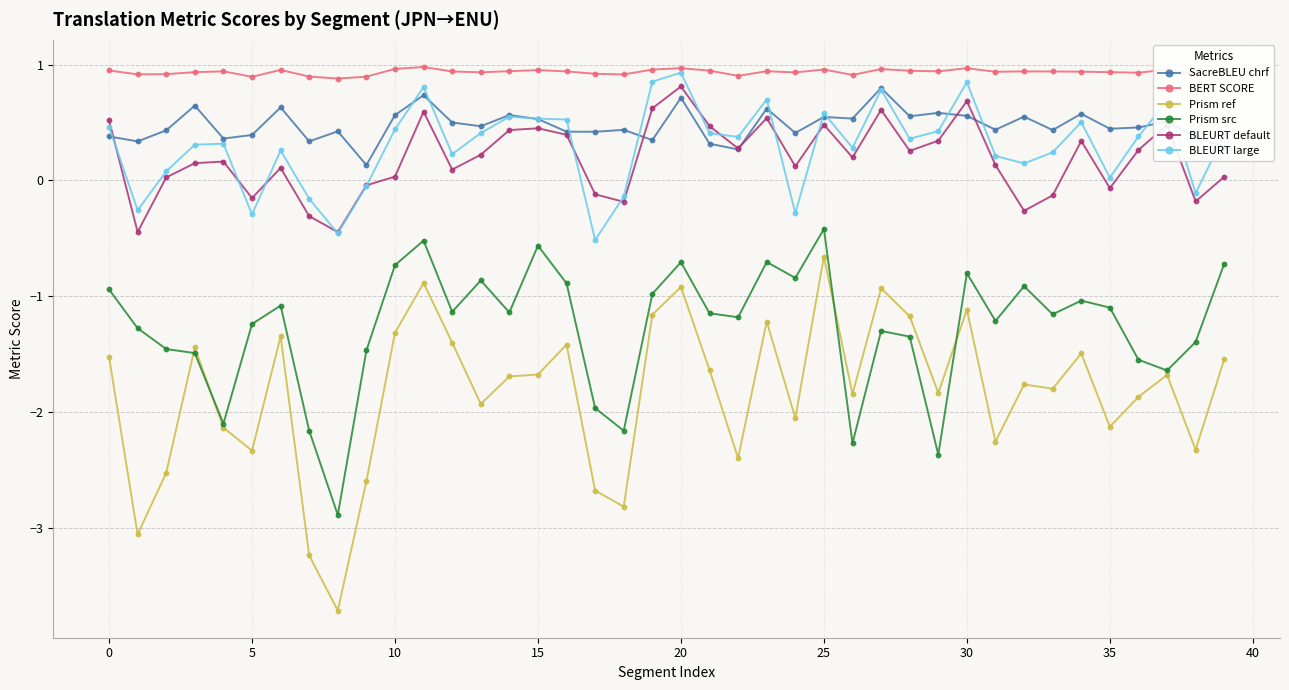

What is the difference between the maximum and minimum values in the BLEURT large series?

1.4